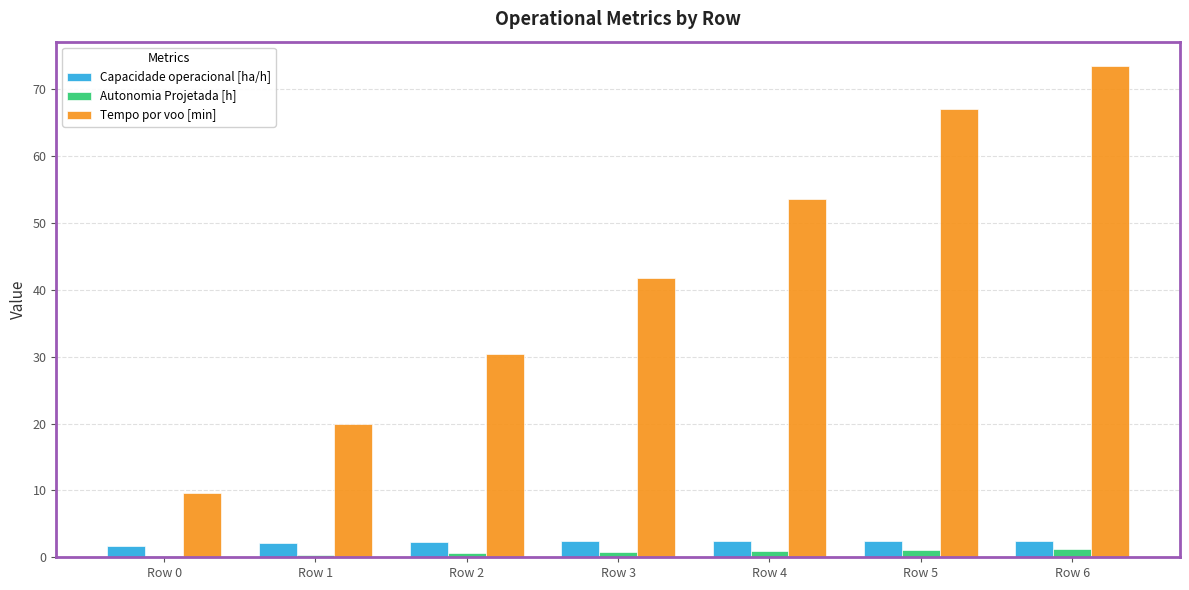

Is it true that Autonomia Projetada [h] equals 0.9 at Row 4?

True